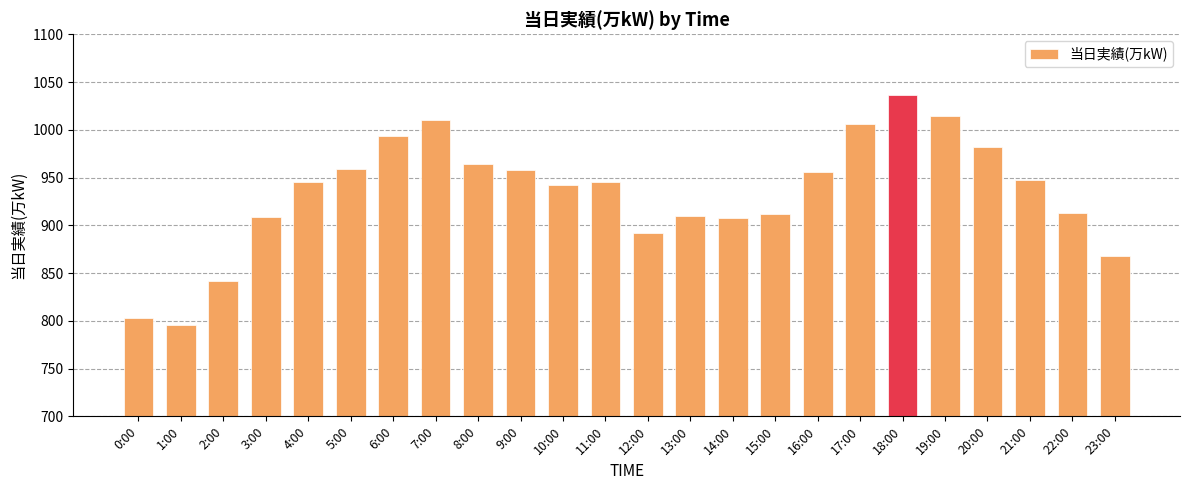

Read the value at 6:00.

994